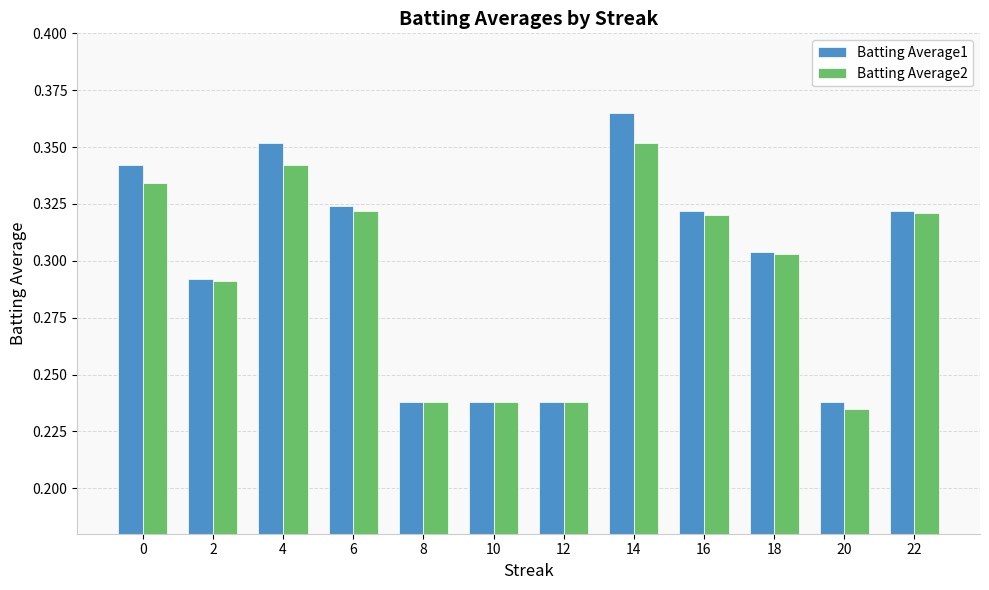

Rank the series by their maximum value, from highest to lowest.

Batting Average1, Batting Average2